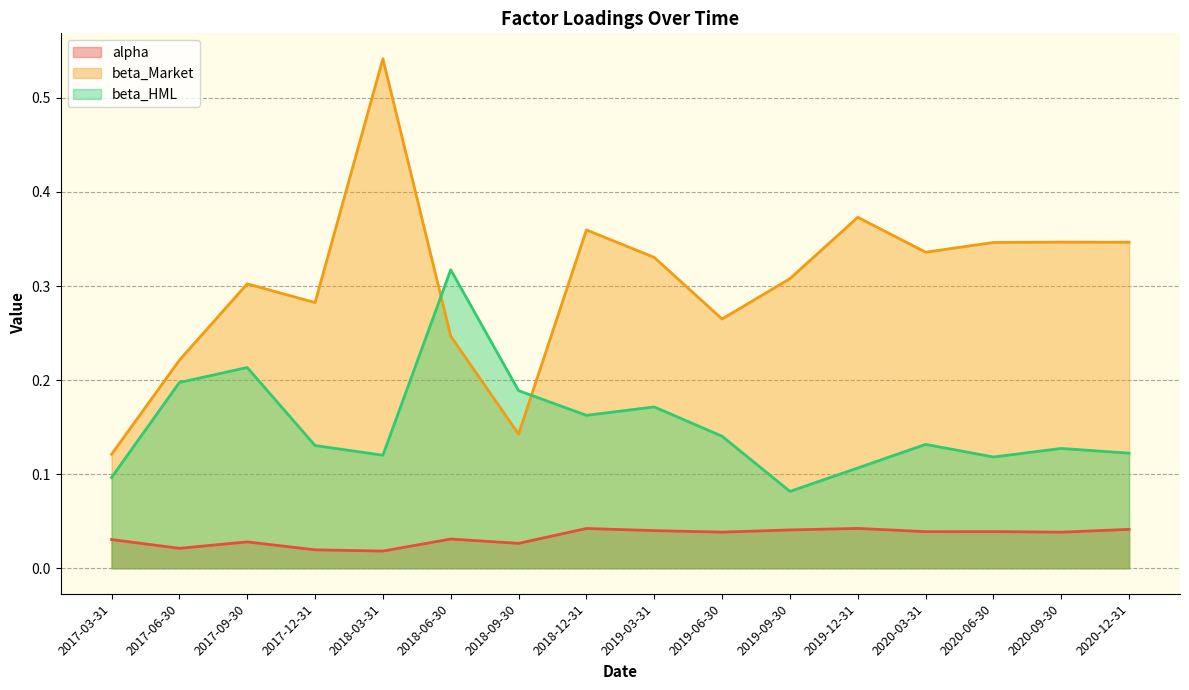

At which label is alpha closest to 0?

2018-03-31